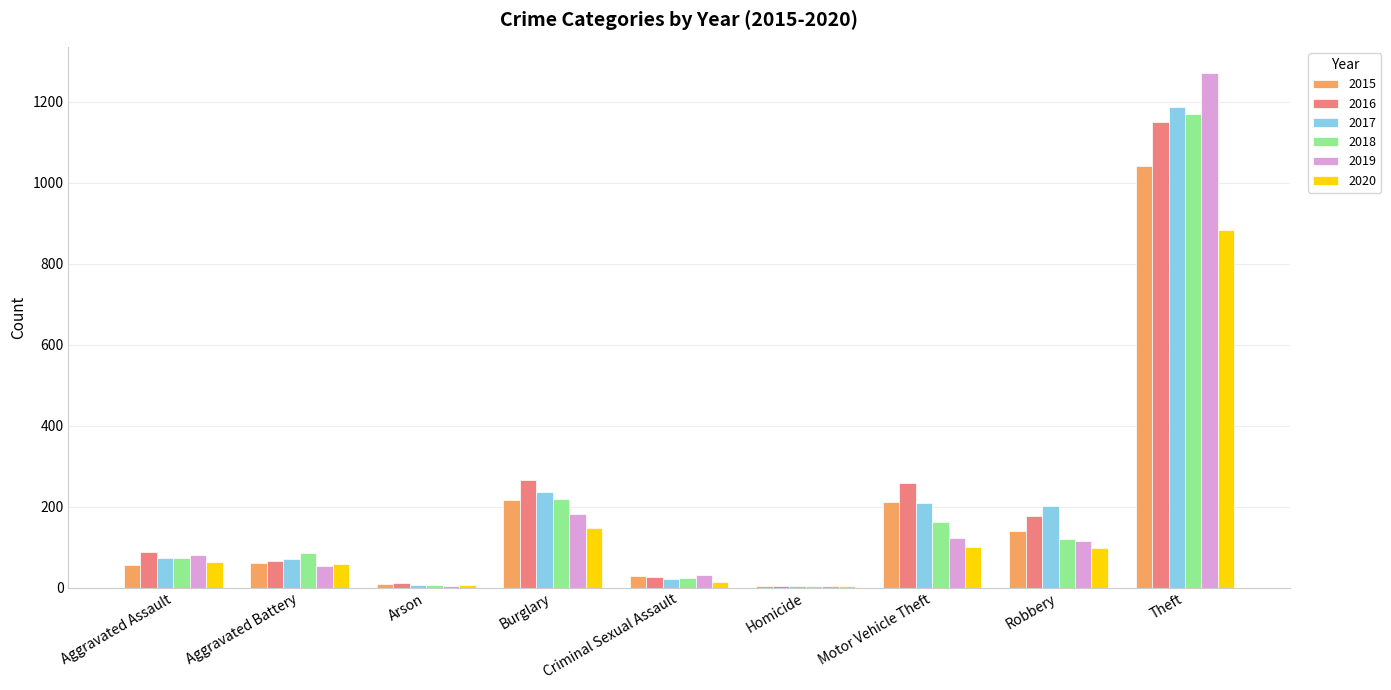

At which category is the sum across all series the highest?

Theft